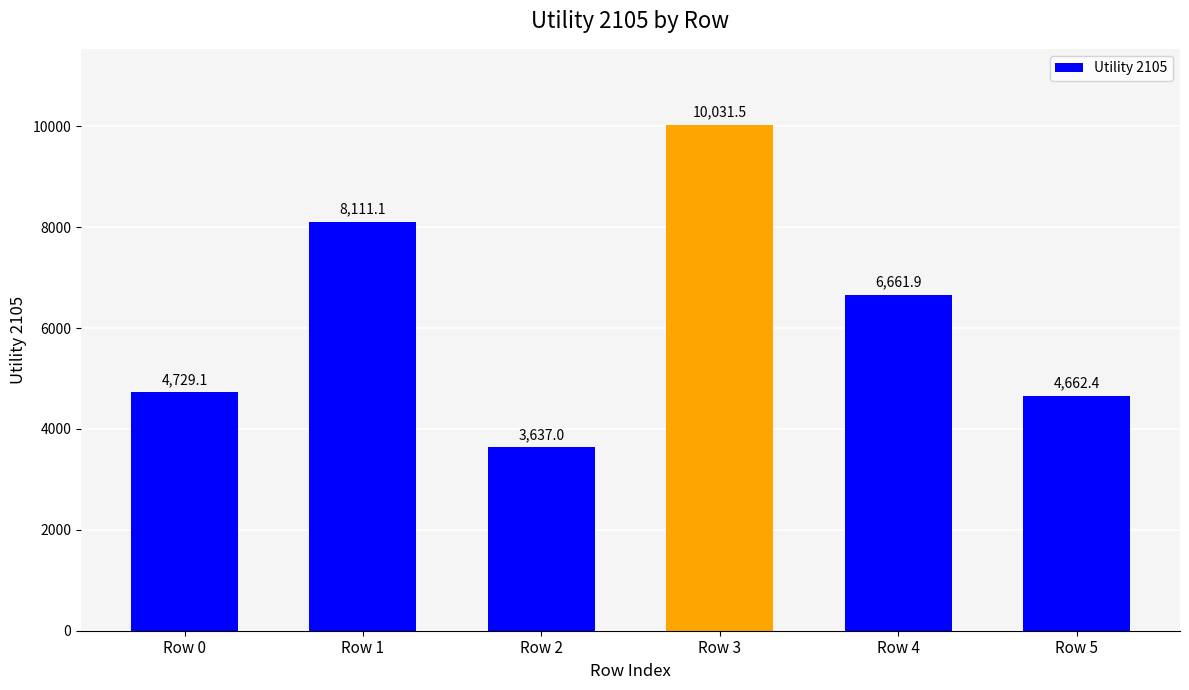

List the labels in order of value, largest first.

Row 3, Row 1, Row 4, Row 0, Row 5, Row 2